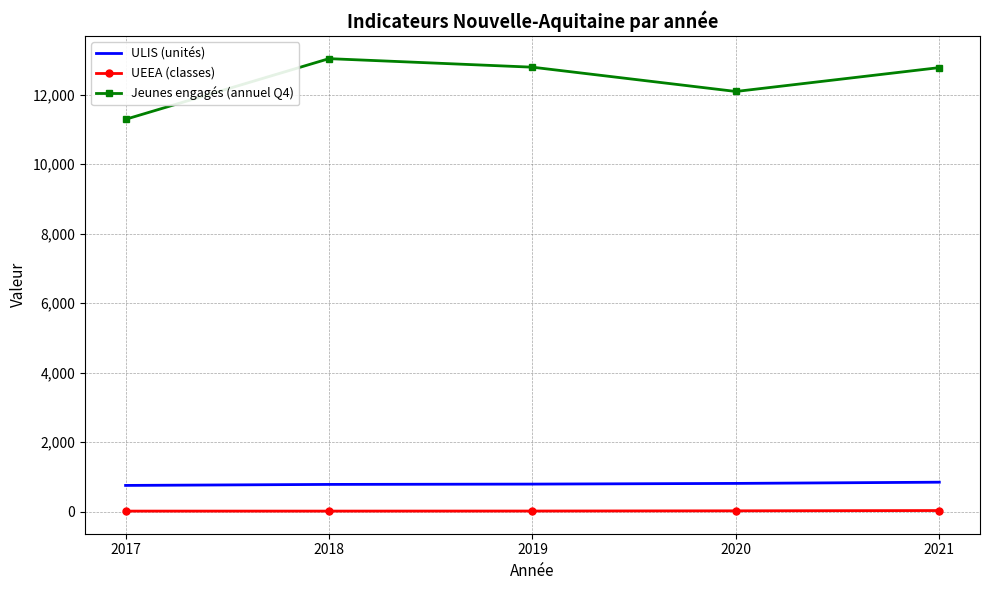

True or false: ULIS (unités) has a value of 810 at 2020.

True